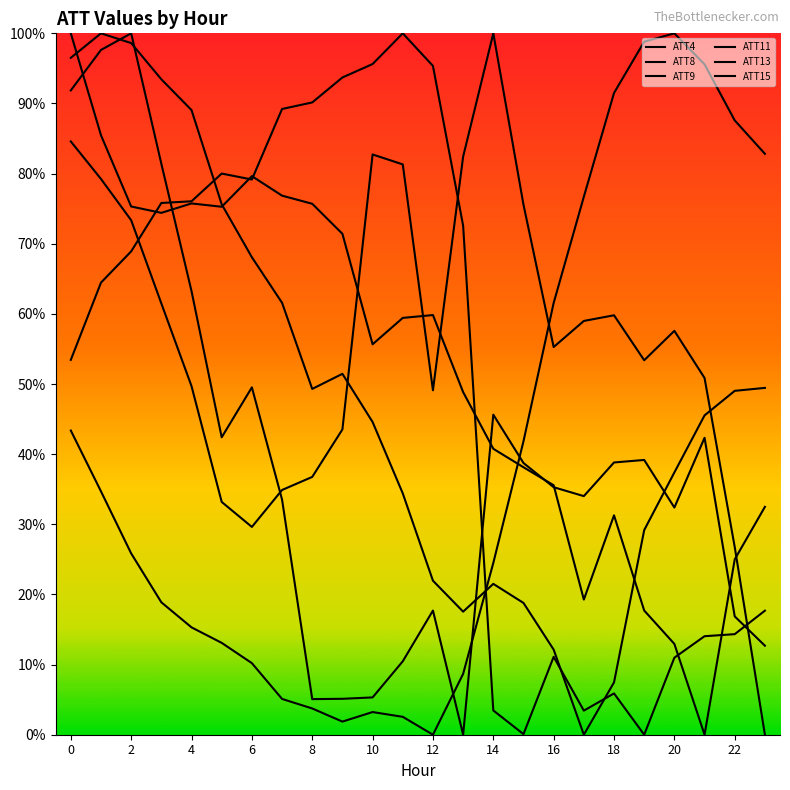

How many times do ATT8 and ATT15 cross each other?

2